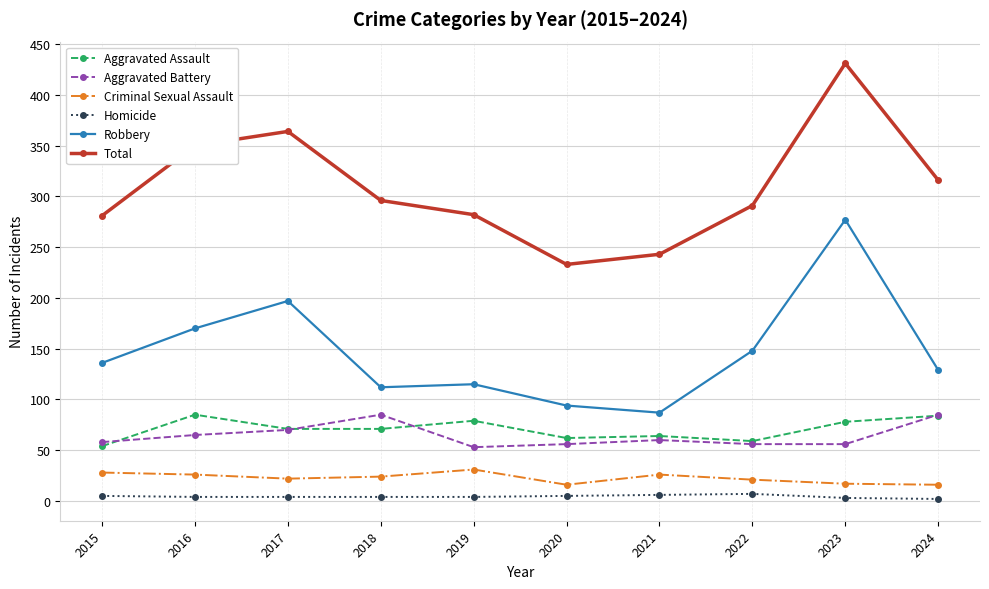

What is the difference between the maximum and second lowest values in the Robbery series?

183